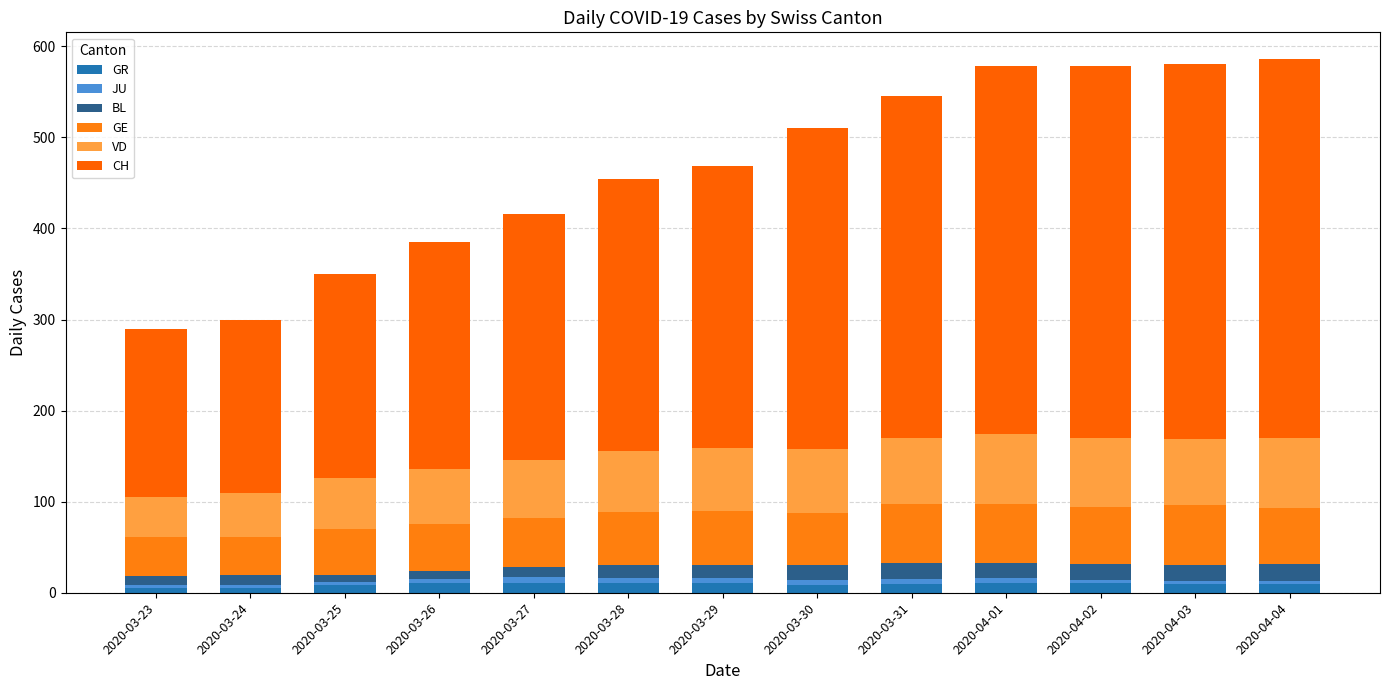

What is the difference between the maximum and minimum values in the GE series?

24